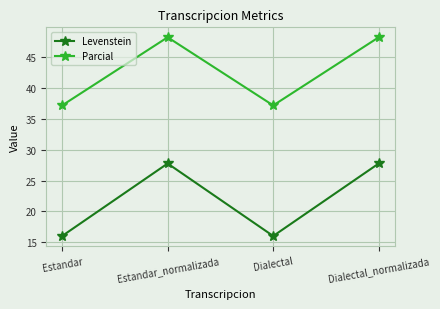

What is the total value across all series at Dialectal_normalizada?

76.1